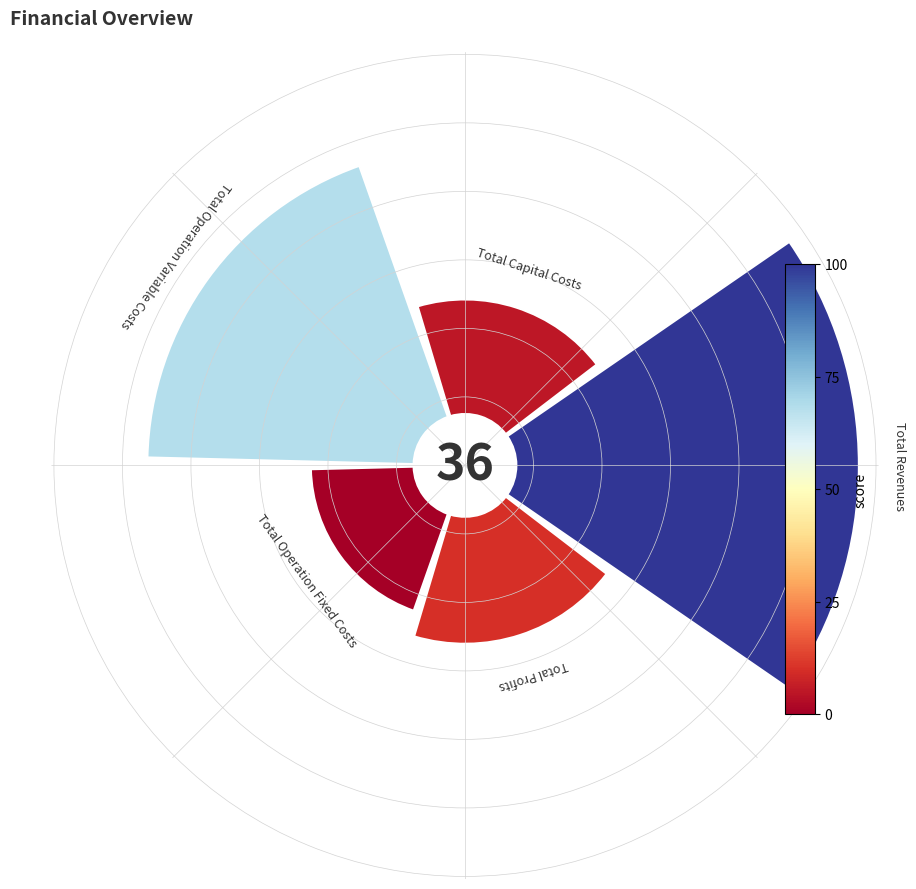

Is the sum of Total Profits and Total Operation Variable Costs greater than half?

No